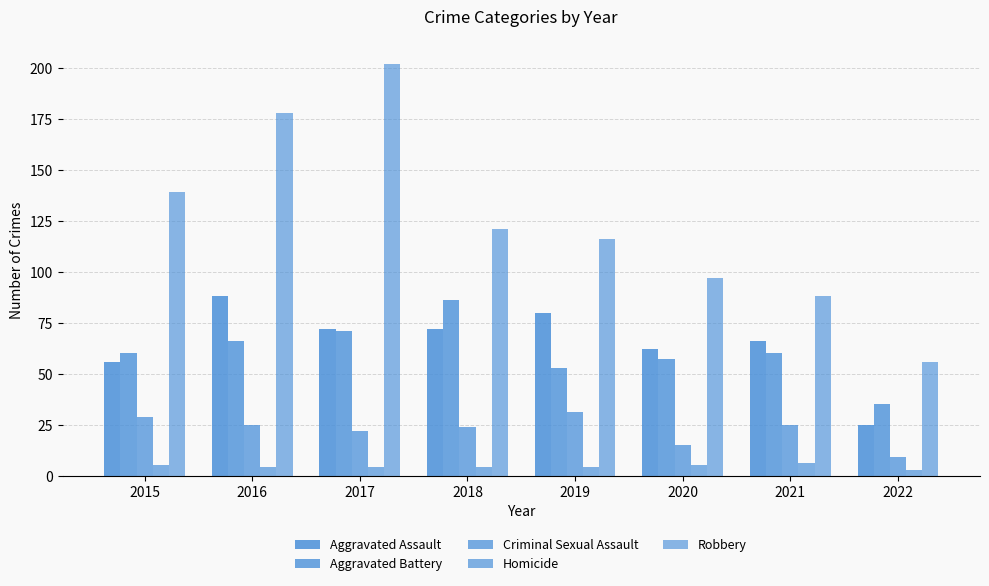

At which label does Aggravated Battery first exceed 60?

2016